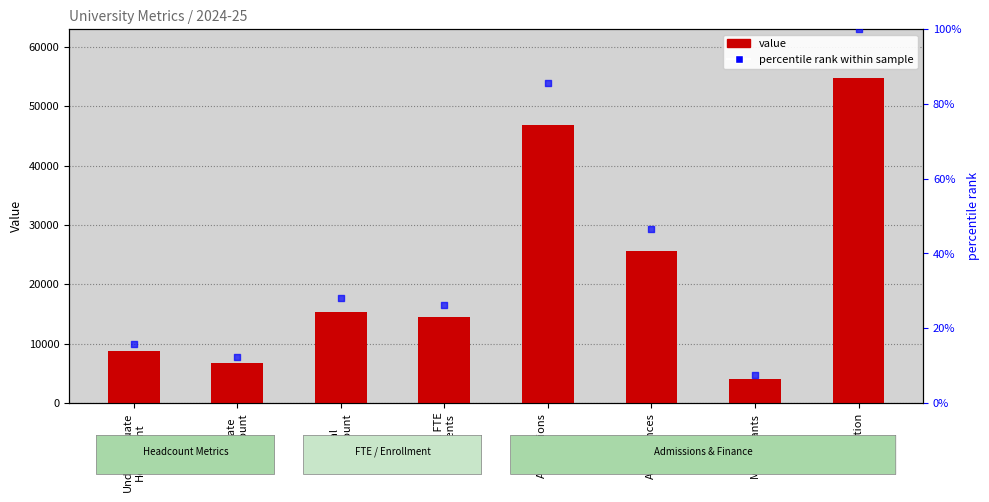

Which series has the widest spread of Y values?

2024-25 value